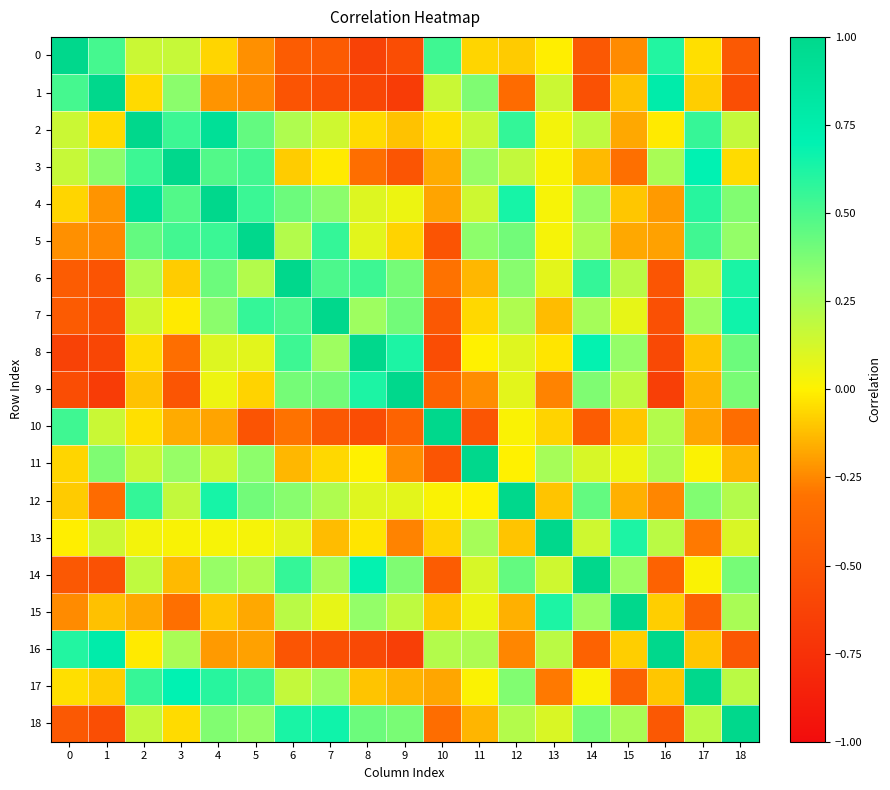

Which has a higher value, 17 or 4?

17